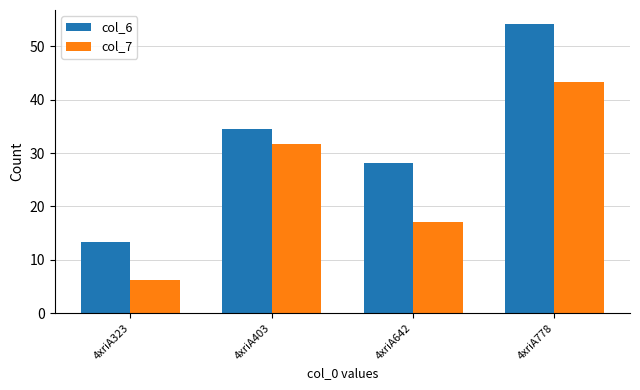

The col_6 series shows 37.9 at 4xriA642. True or false?

False